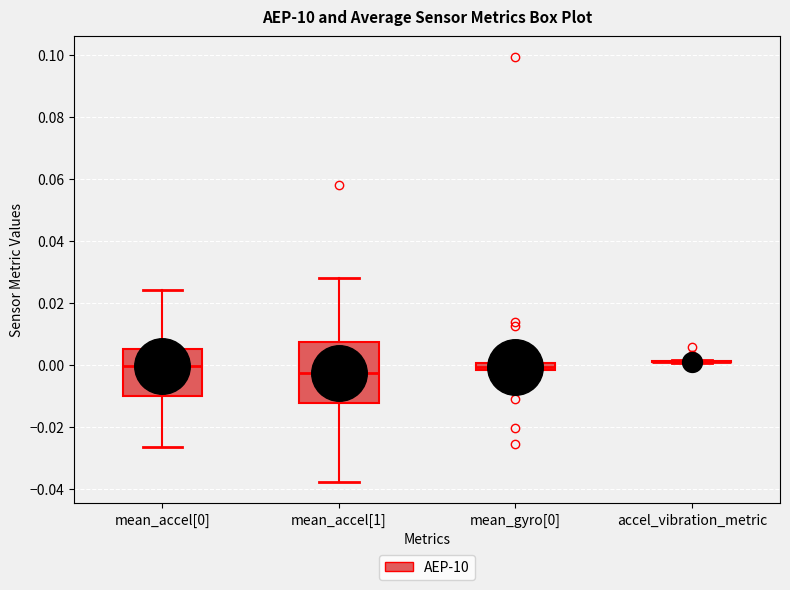

Which box is the tallest, from its lower edge to its upper edge?

mean_accel[1]